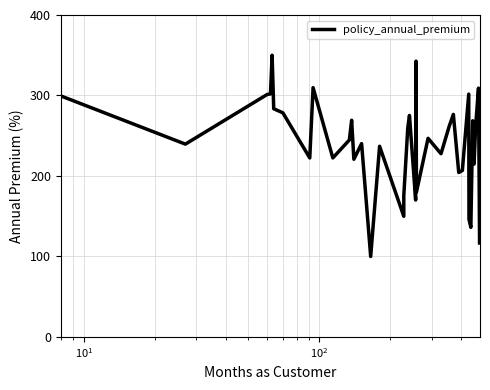

Does the chart have visible grid lines?

Yes